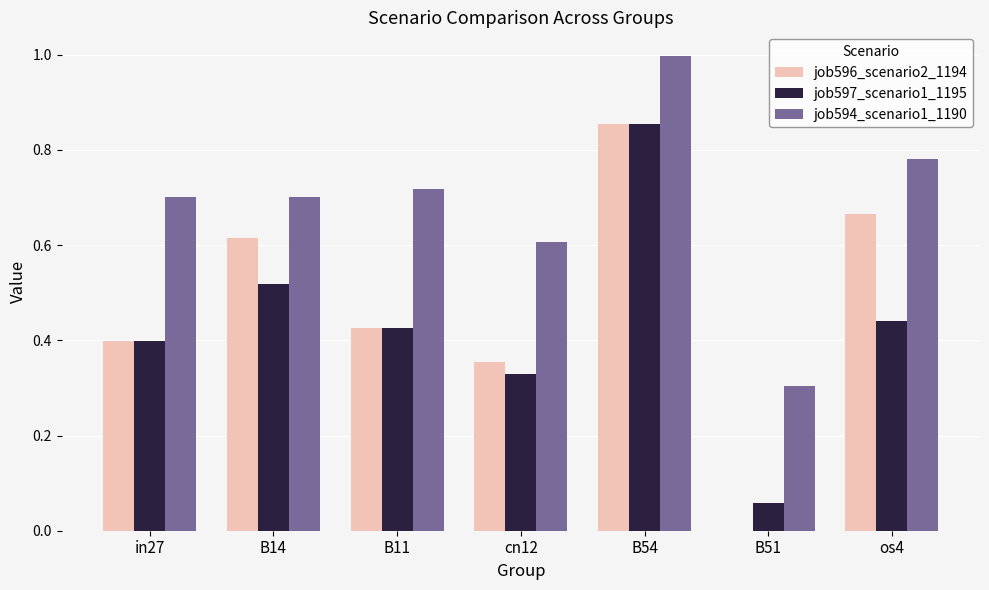

Which series changed the most between B14 and cn12?

job596_scenario2_1194